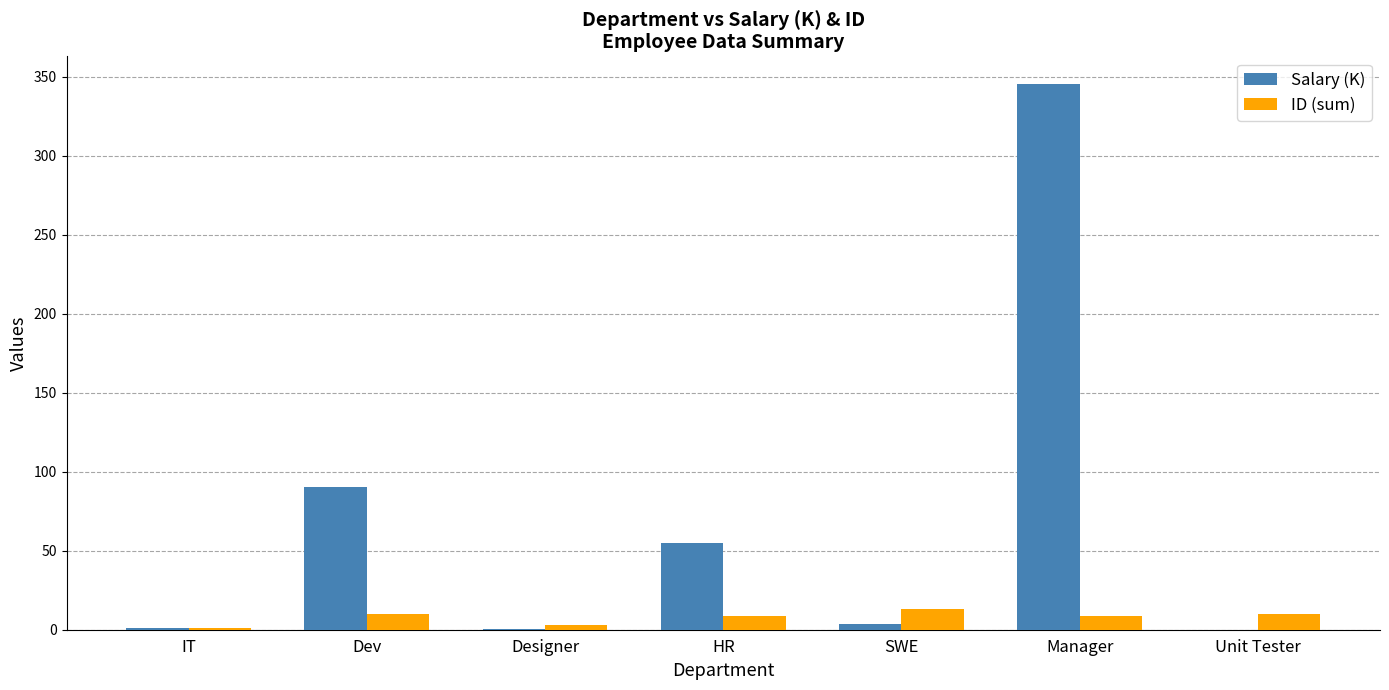

True or false: ID (sum) has a value of 13.0 at SWE.

True